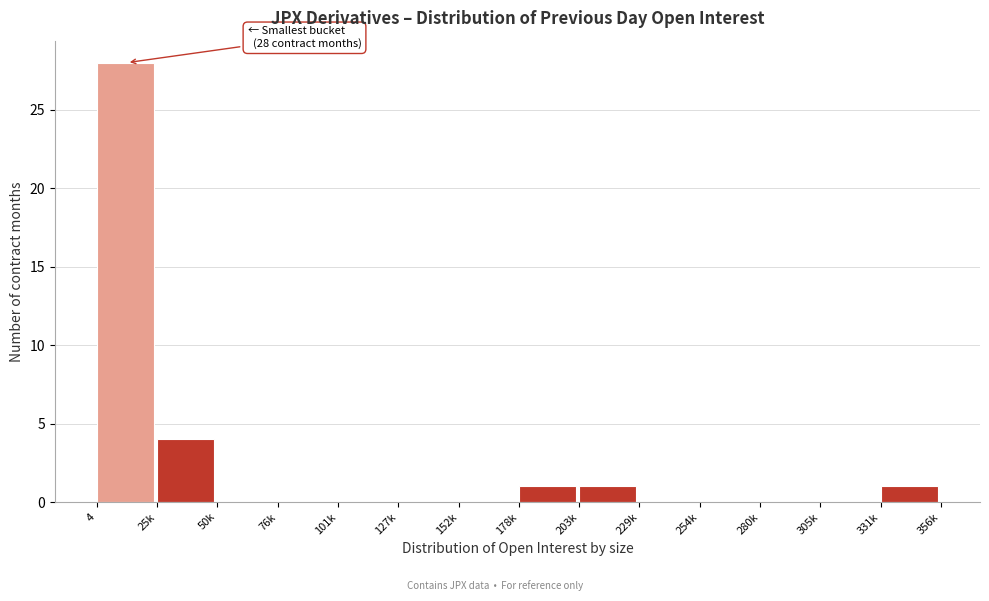

Reading right to left, list all the values displayed in this chart.

331k=1	305k=0	280k=0	254k=0	229k=0	203k=1	178k=1	152k=0	127k=0	101k=0	76k=0	50k=0	25k=4	4=28